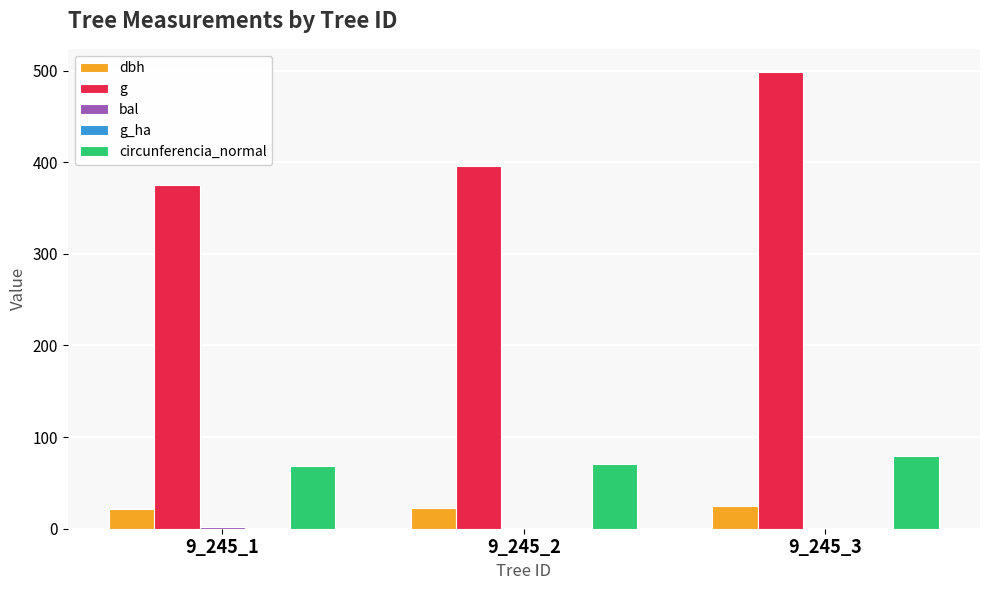

Count the number of data series in this chart.

5